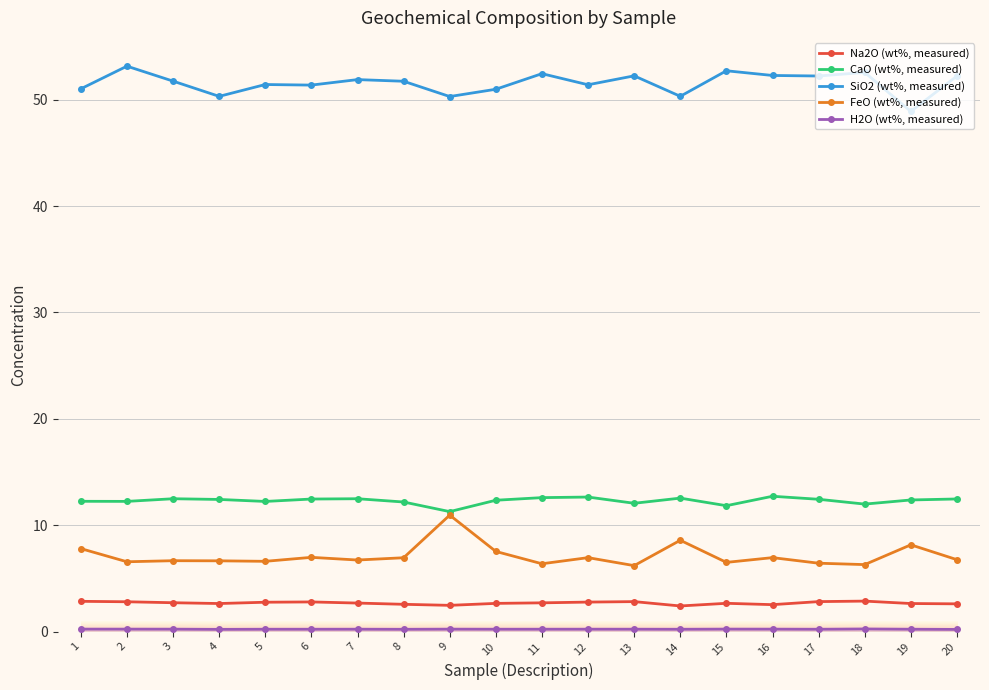

True or false: SiO2 (wt%, measured) has a value of 14.4 at 6.

False